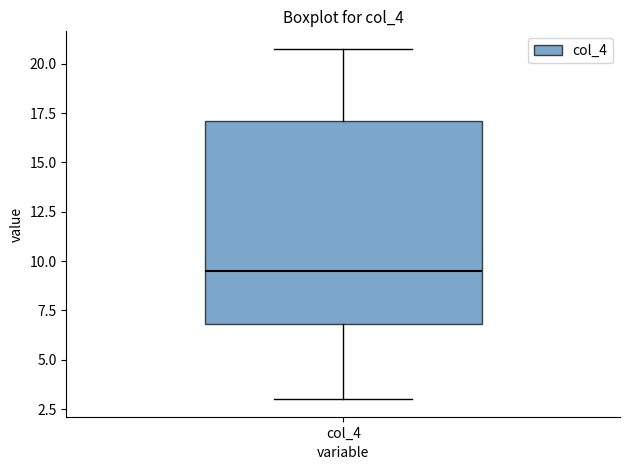

Where does the median line of the box for col_4 sit on the y-axis? The values are not printed on the chart, so give them approximately, as read against the axis.

9.5